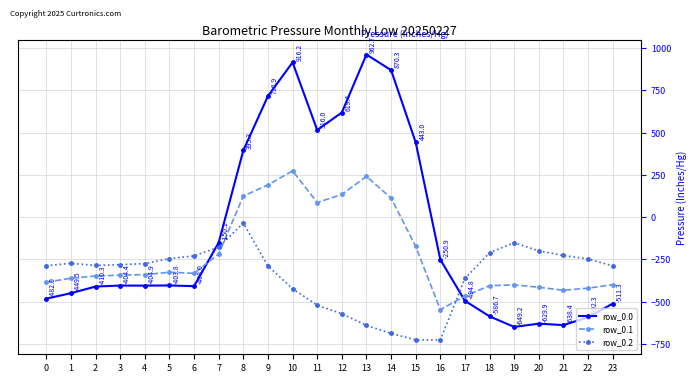

At which label is row_0.1 closest to -136?

15